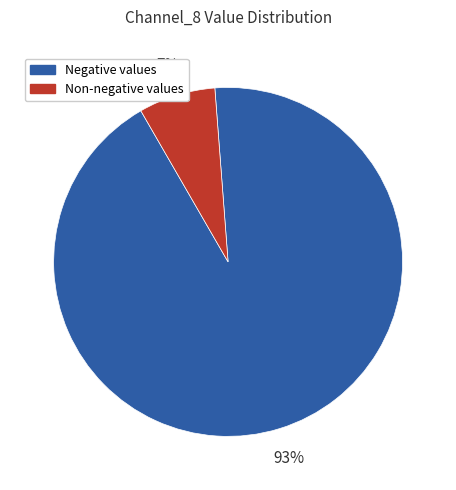

To the nearest percent, what is the average slice percentage?

50%